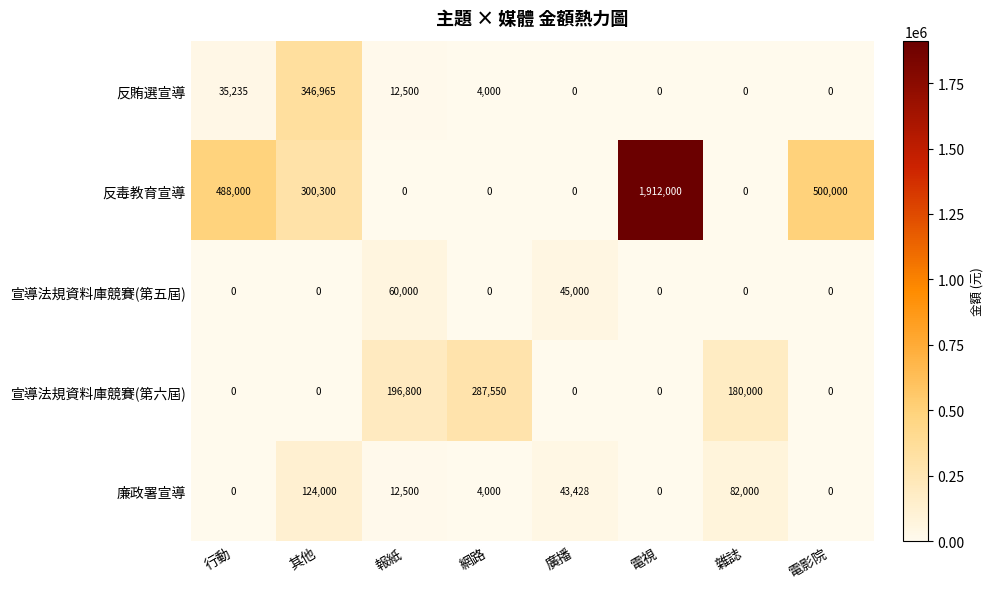

True or false: 反賄選宣導 has a value of -228498 at 電影院.

False